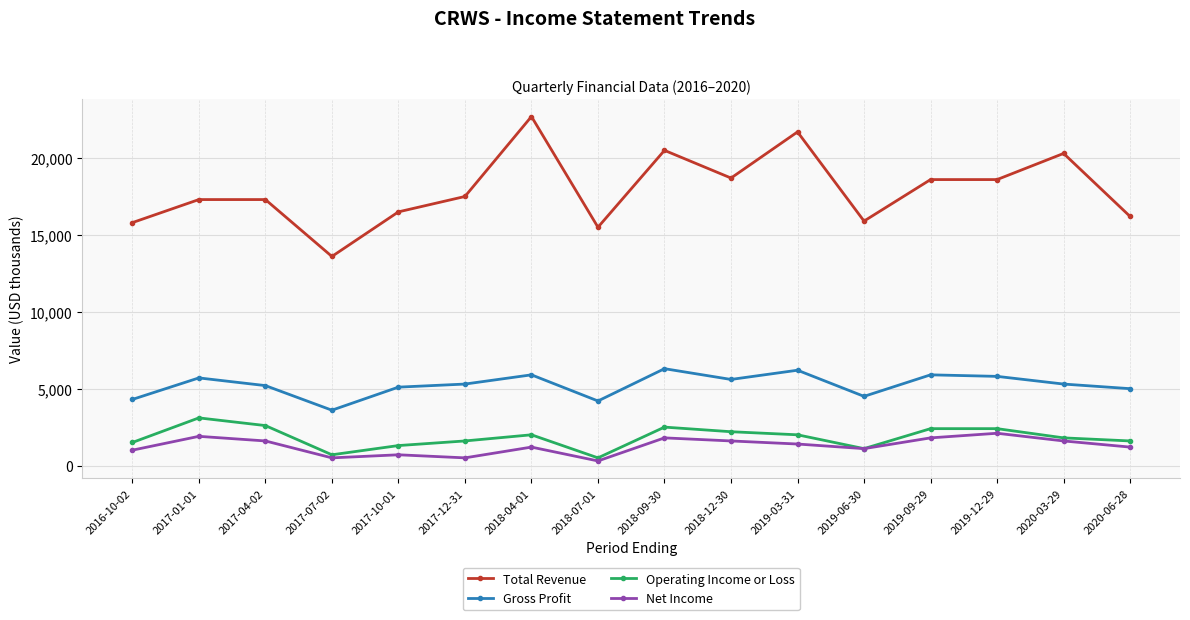

What is the total value across all series at 2018-09-30?

31100